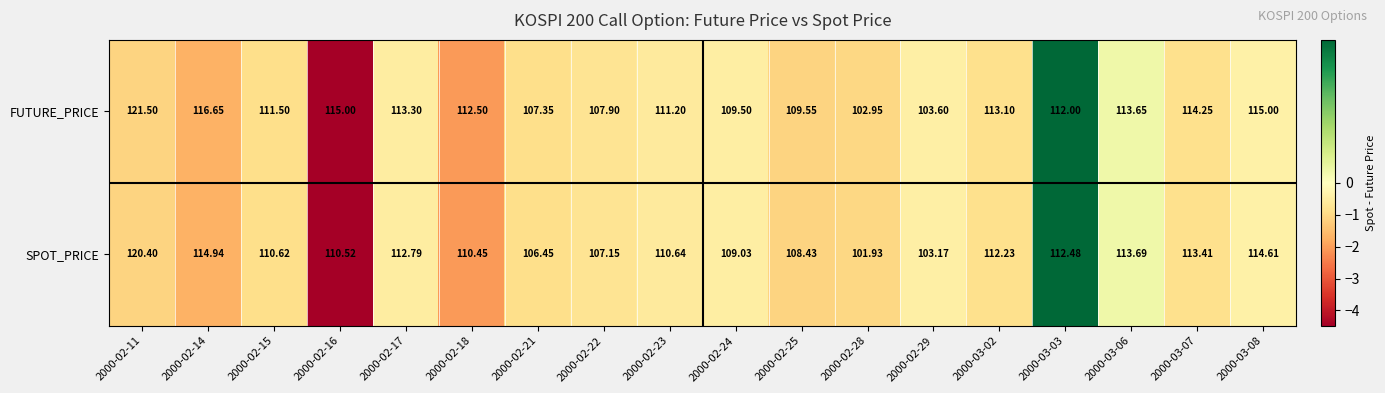

List the series in order of their peak value, lowest first.

SPOT_PRICE, FUTURE_PRICE